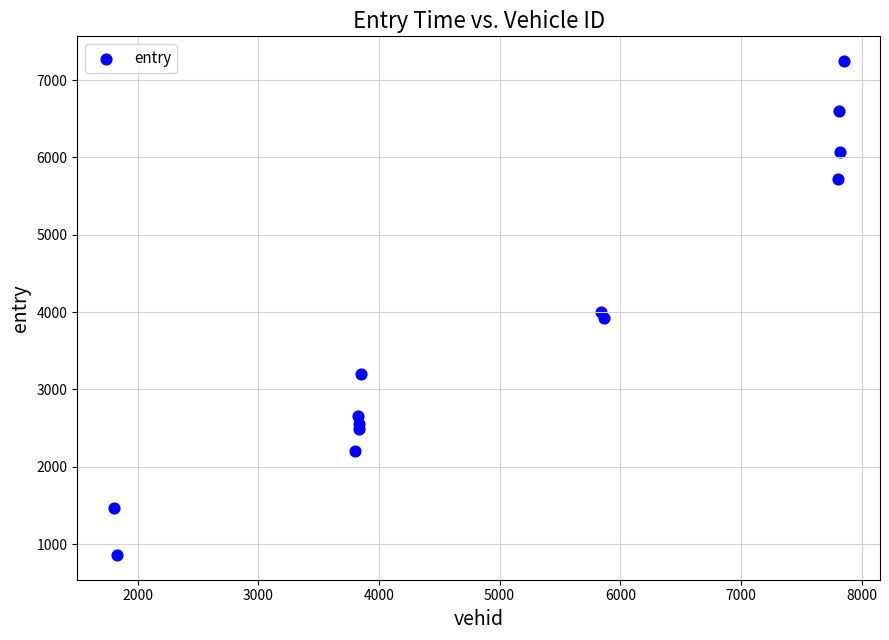

What is the range of X values (max minus min)?

6047.0